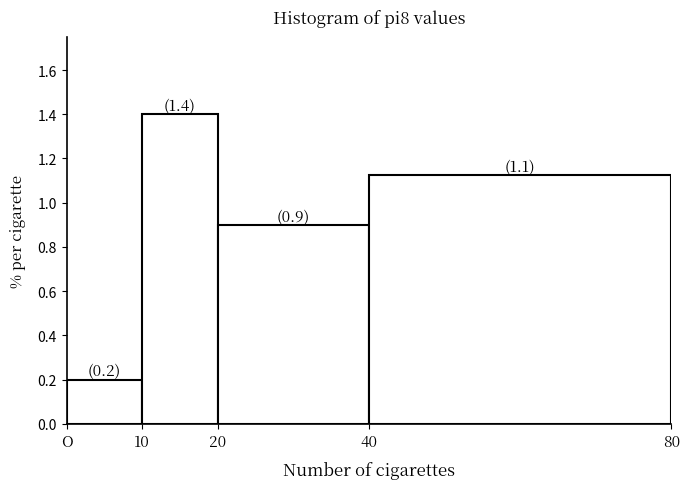

What is the difference between the maximum and second lowest values?

0.5